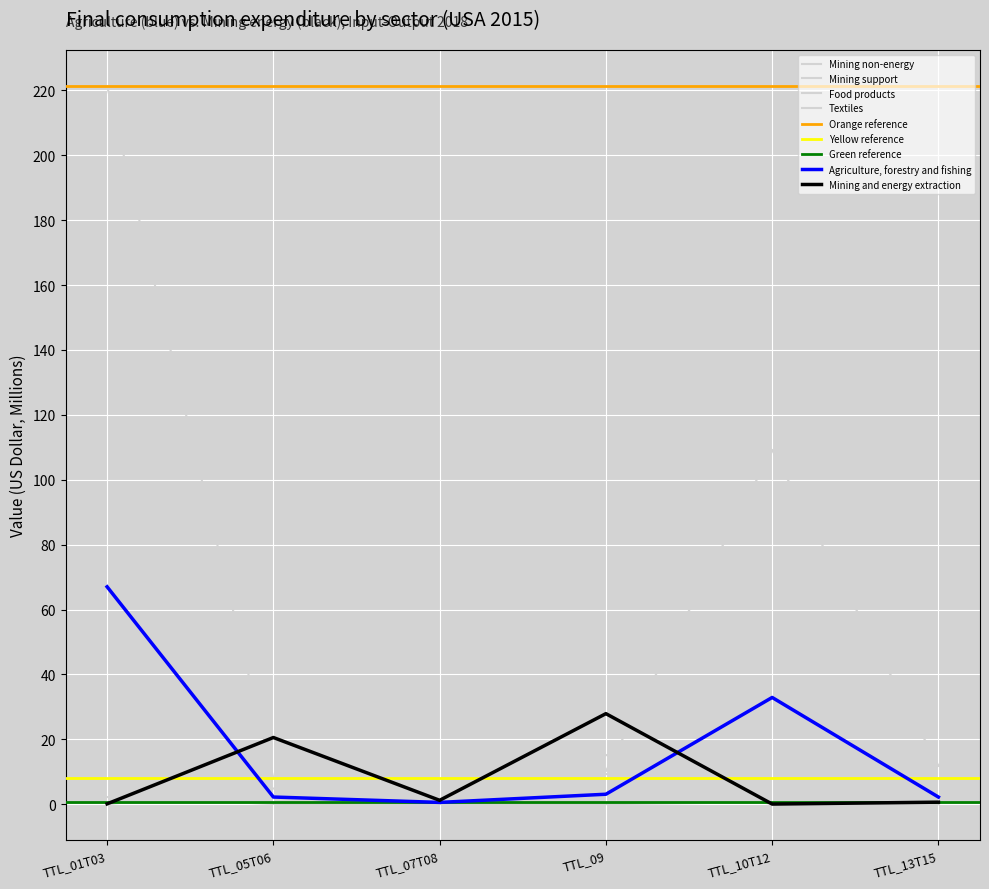

How many times do Mining support and Food products cross each other?

2